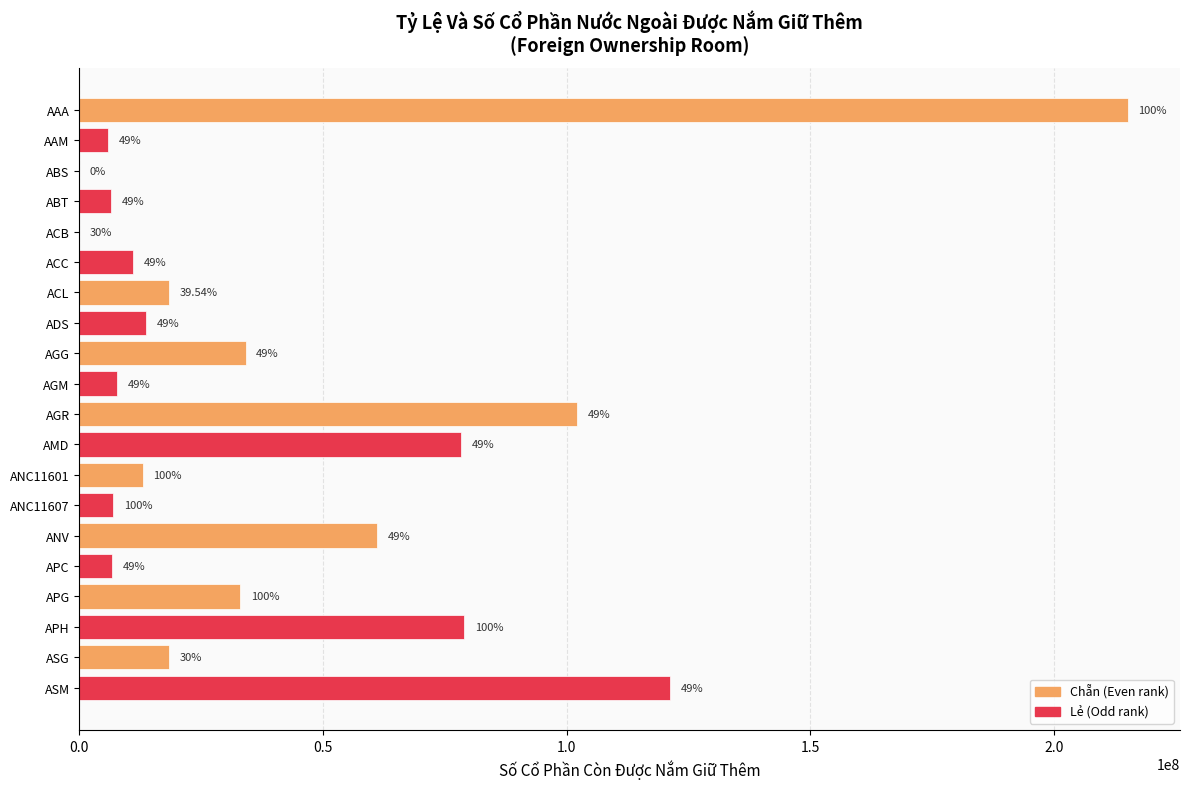

Are the bars horizontal?

Yes